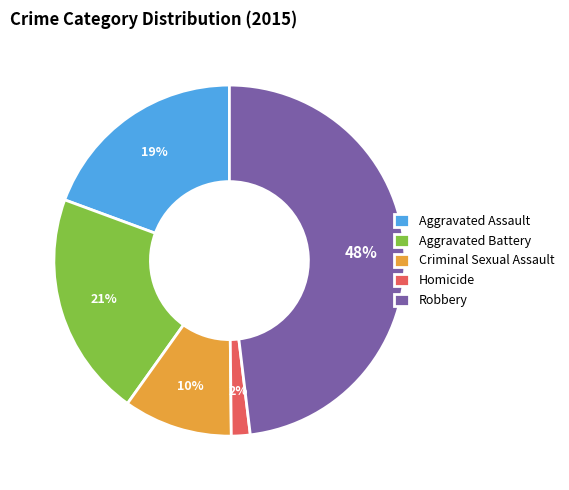

Between Robbery and Aggravated Assault, which is larger?

Robbery